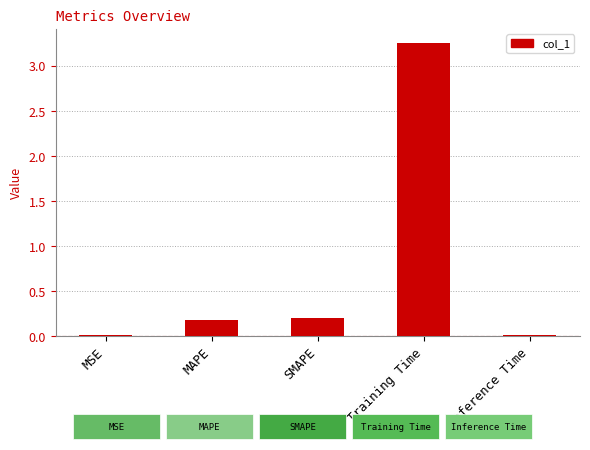

Between Training Time and MSE, which is larger?

Training Time